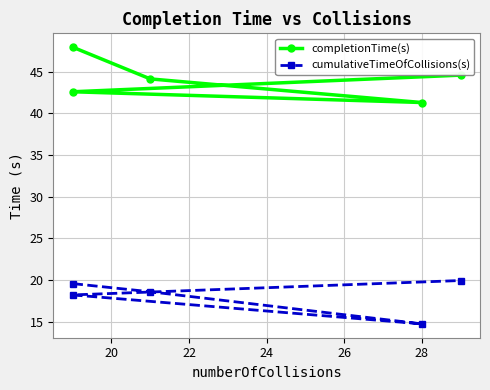

How many distinct data groups are displayed?

2